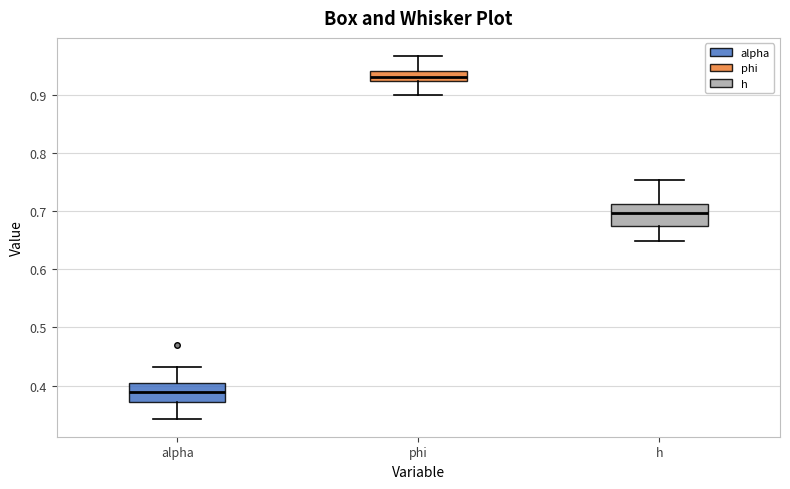

Which box's median line is the highest?

phi